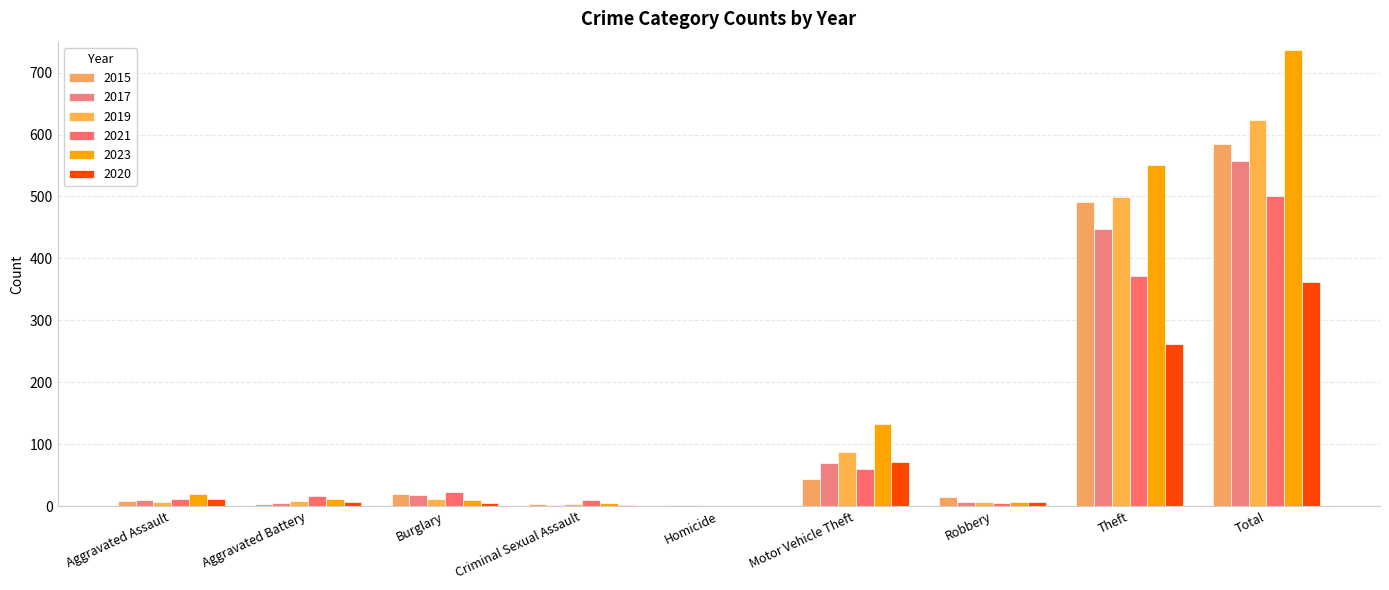

Which label corresponds to the largest value in the chart?

Total